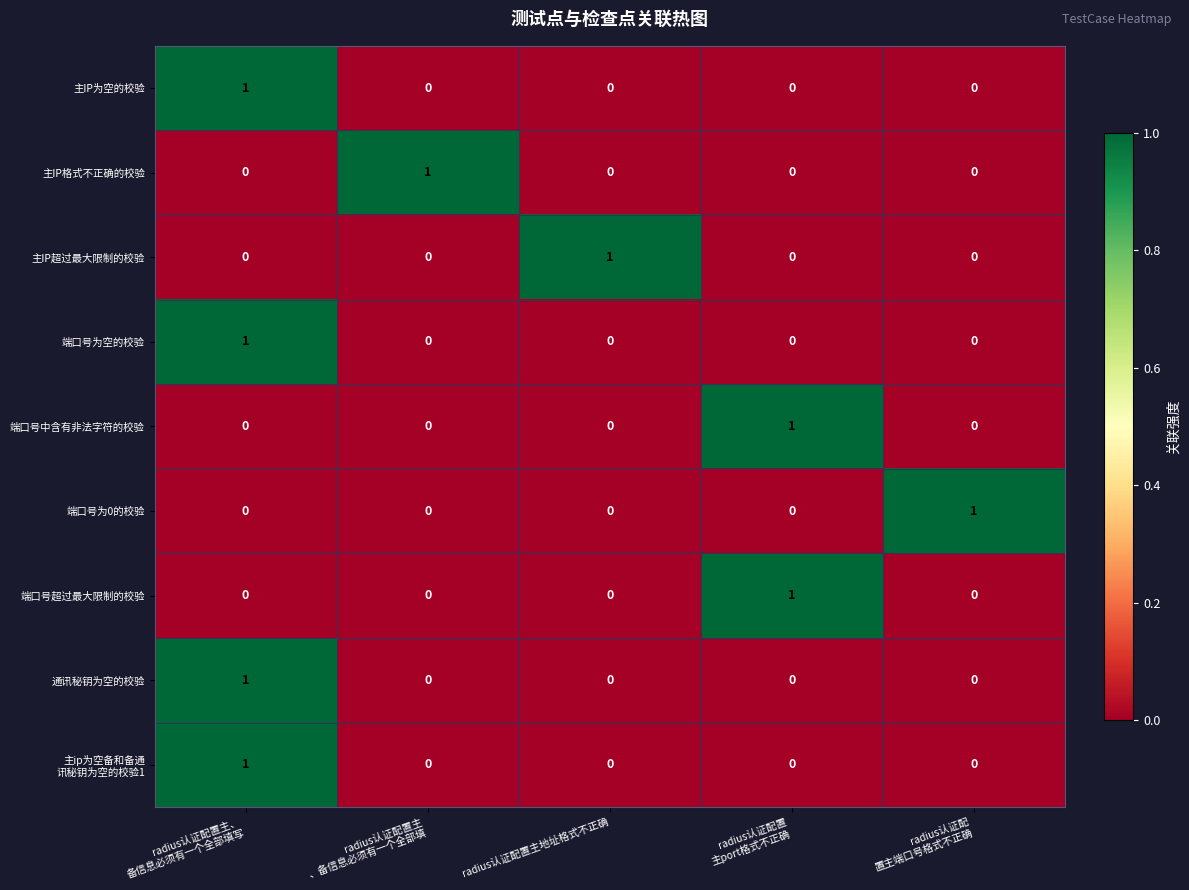

True or false: 主IP超过最大限制的校验 has a value of 0 at radius认证配置主地址格式不正确.

False